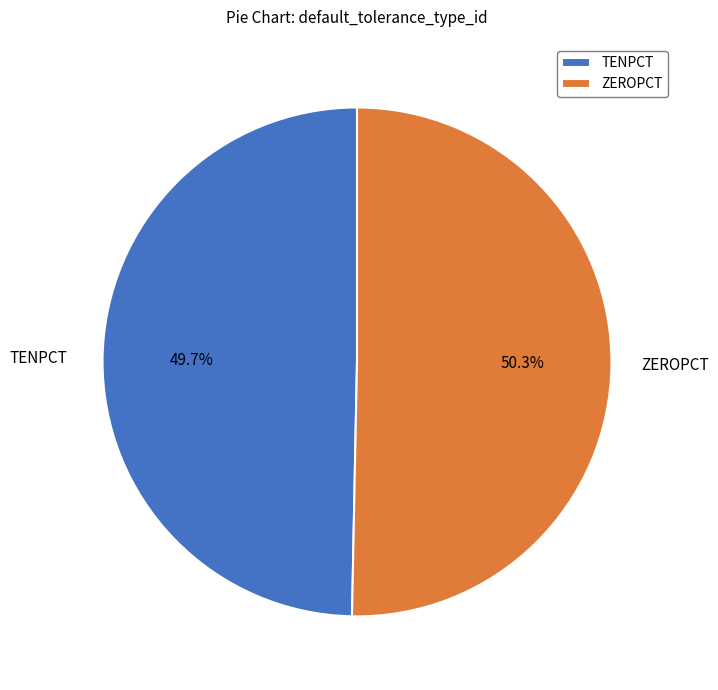

Rank the categories by value from highest to lowest.

ZEROPCT, TENPCT